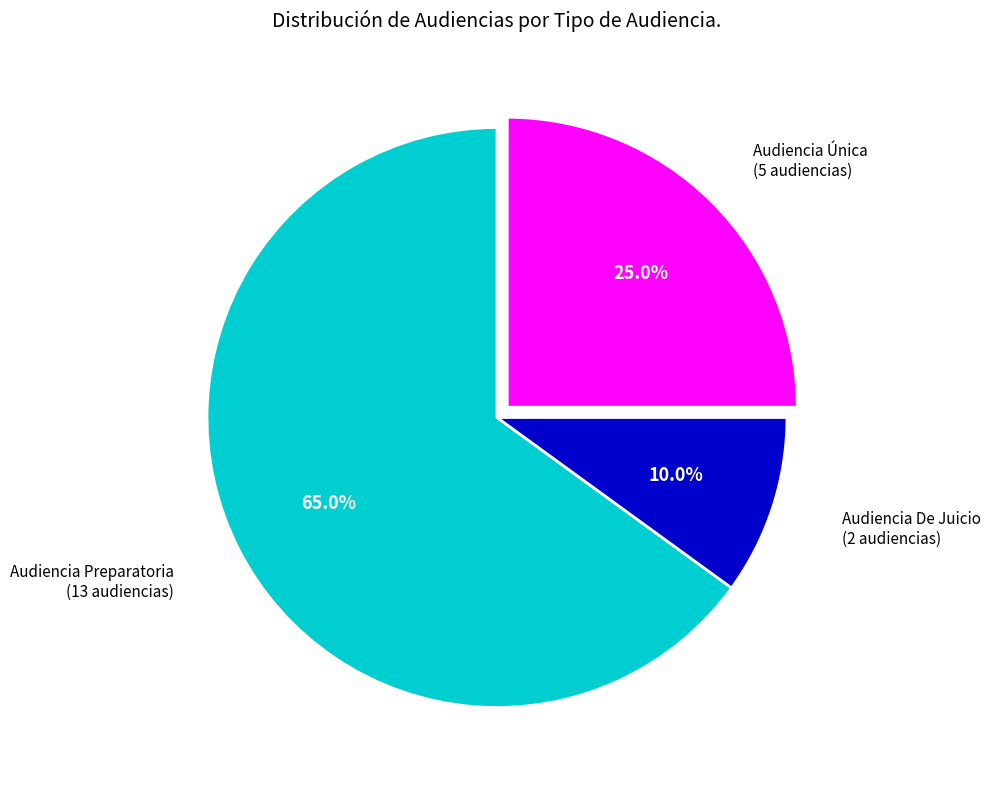

Count the number of slices in the pie.

3